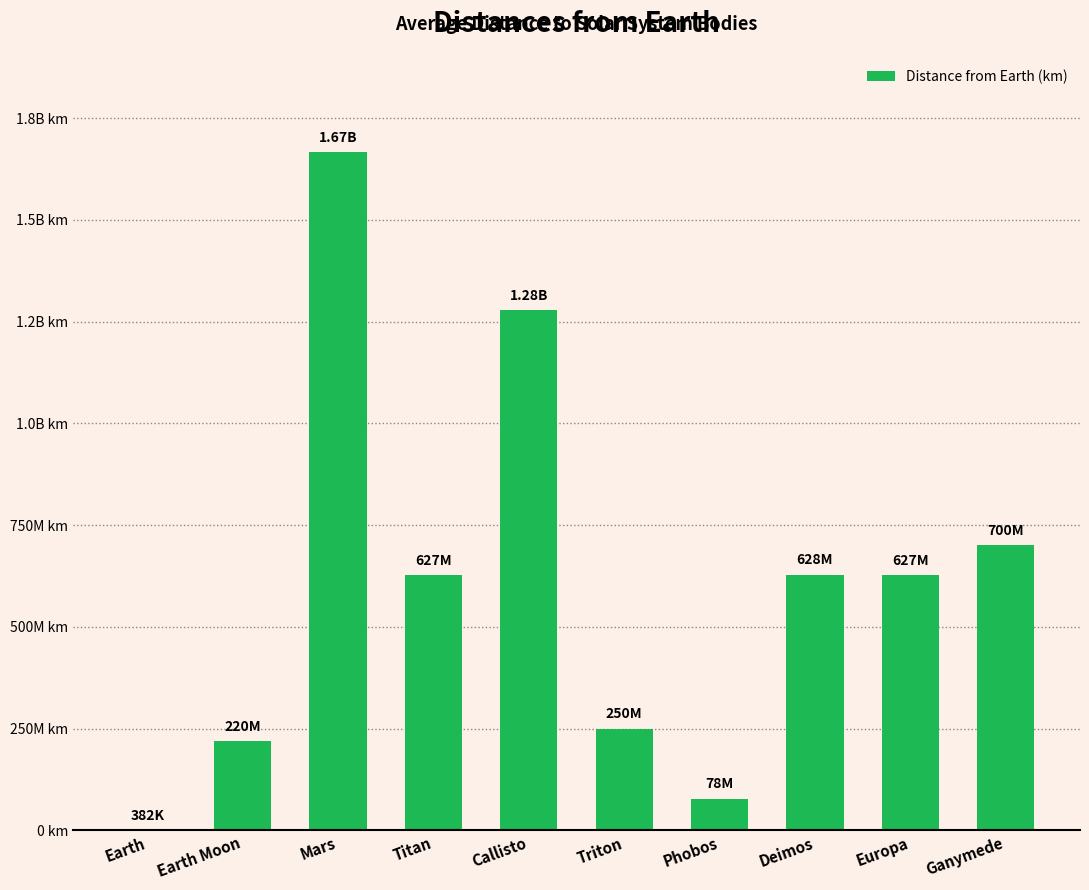

List the labels in order of value, smallest first.

Earth, Phobos, Earth Moon, Triton, Titan, Europa, Deimos, Ganymede, Callisto, Mars